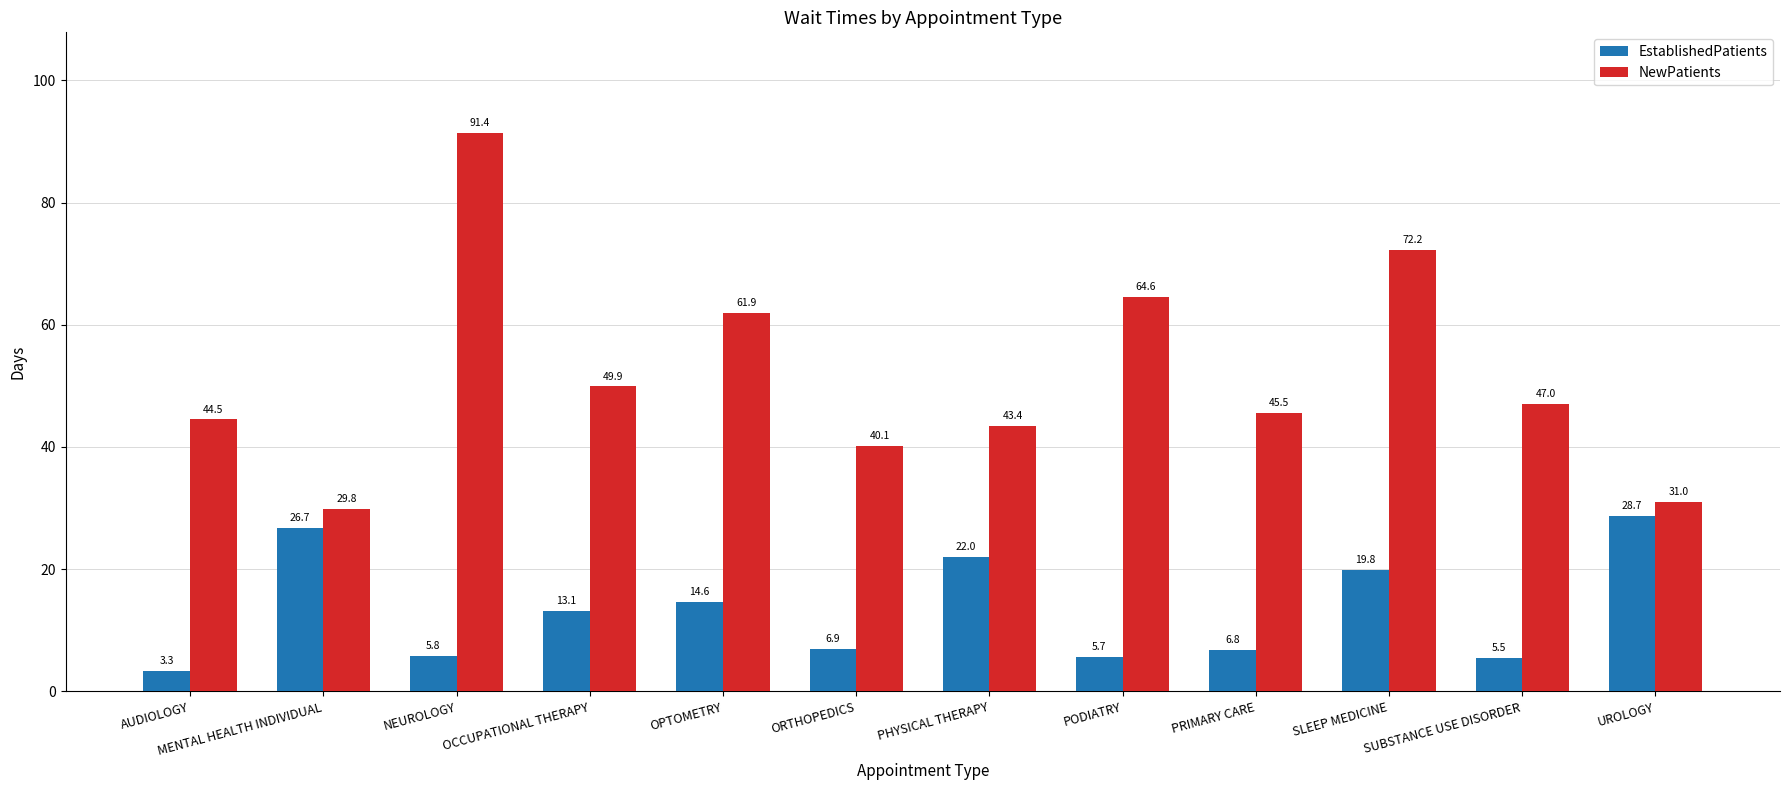

What is the average value of the NewPatients series?

51.8